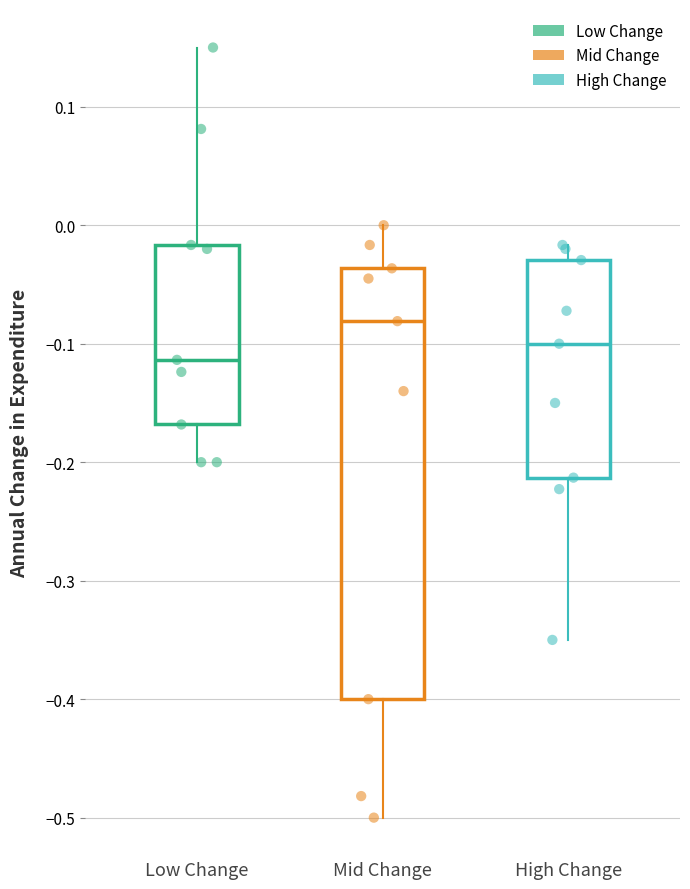

Where does the lower whisker of the box for Mid Change end on the y-axis? The values are not printed on the chart, so give them approximately, as read against the axis.

-0.50